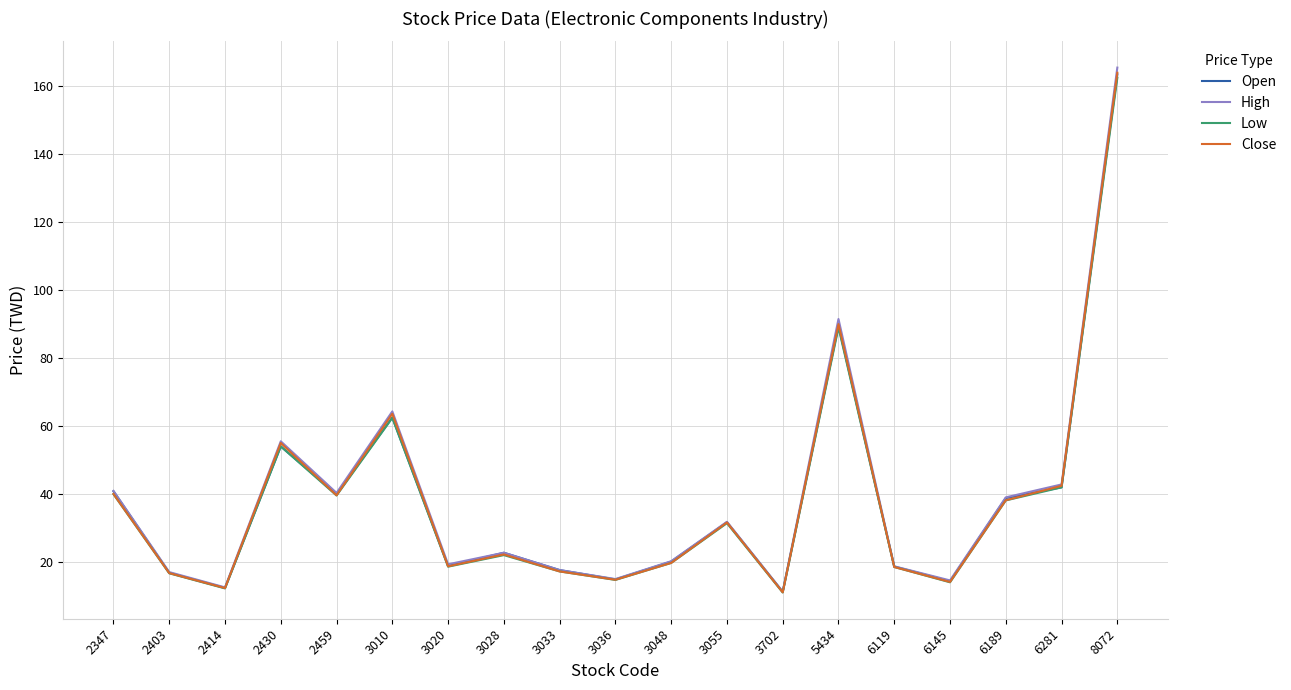

Which series has the widest spread of values?

High